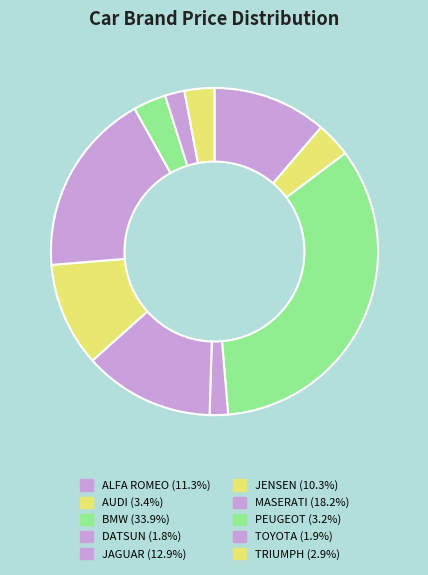

Does any single category account for the majority?

No